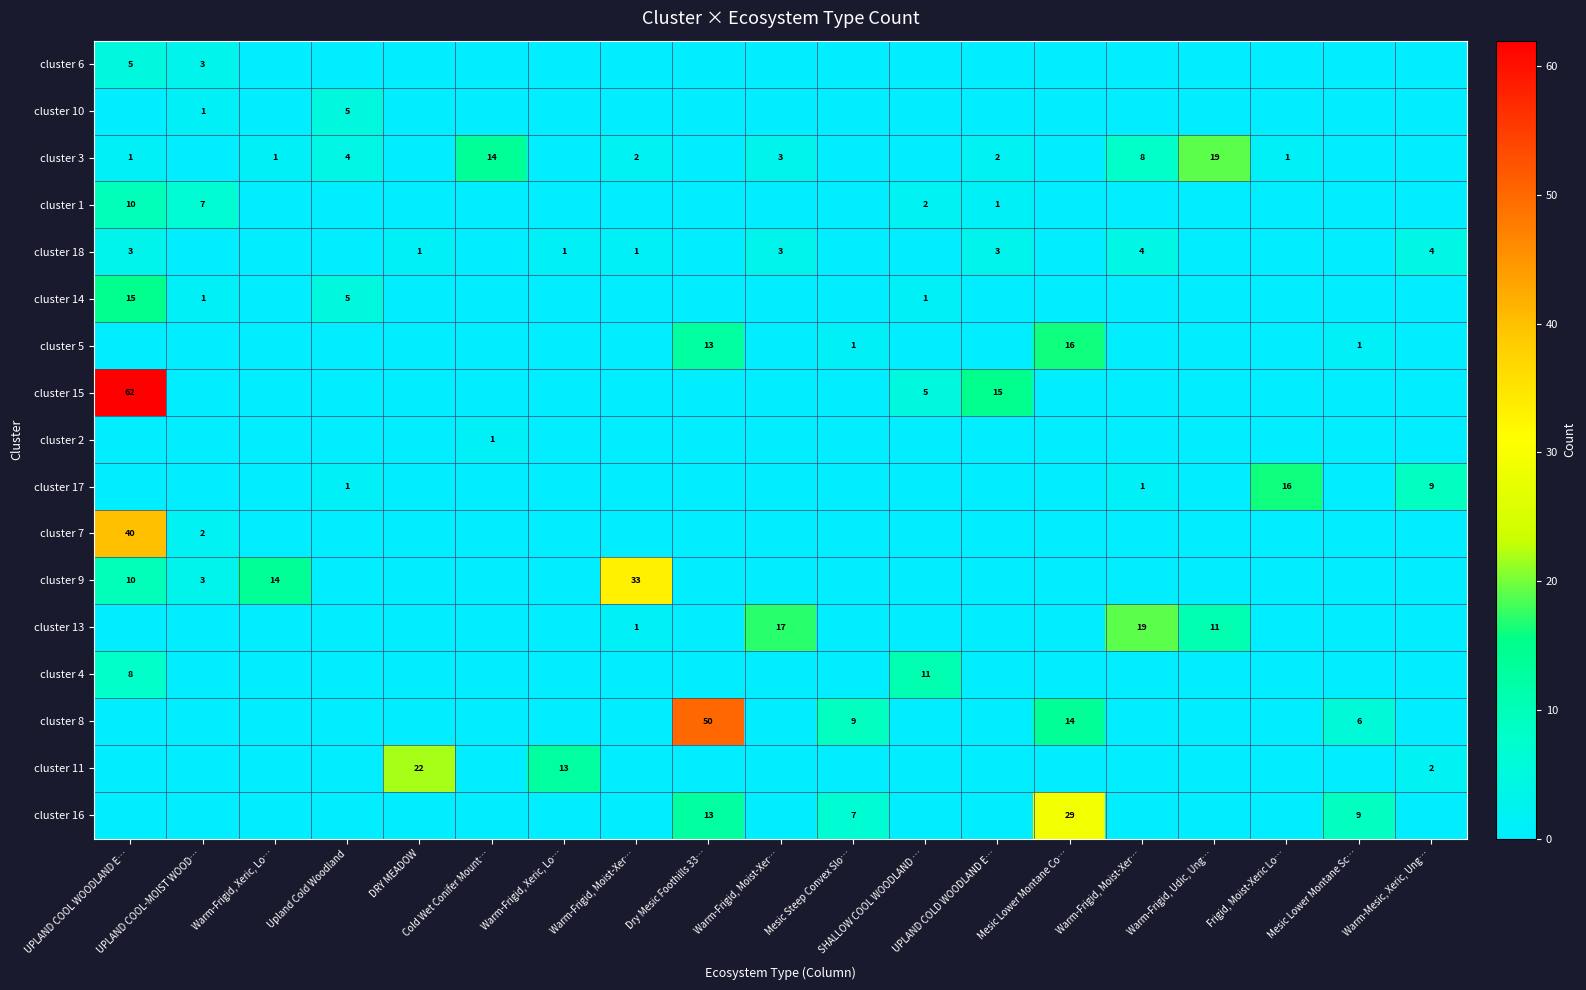

Which has a higher value, Upland Cold Woodland or Warm-Frigid, Udic, Ung…?

Upland Cold Woodland